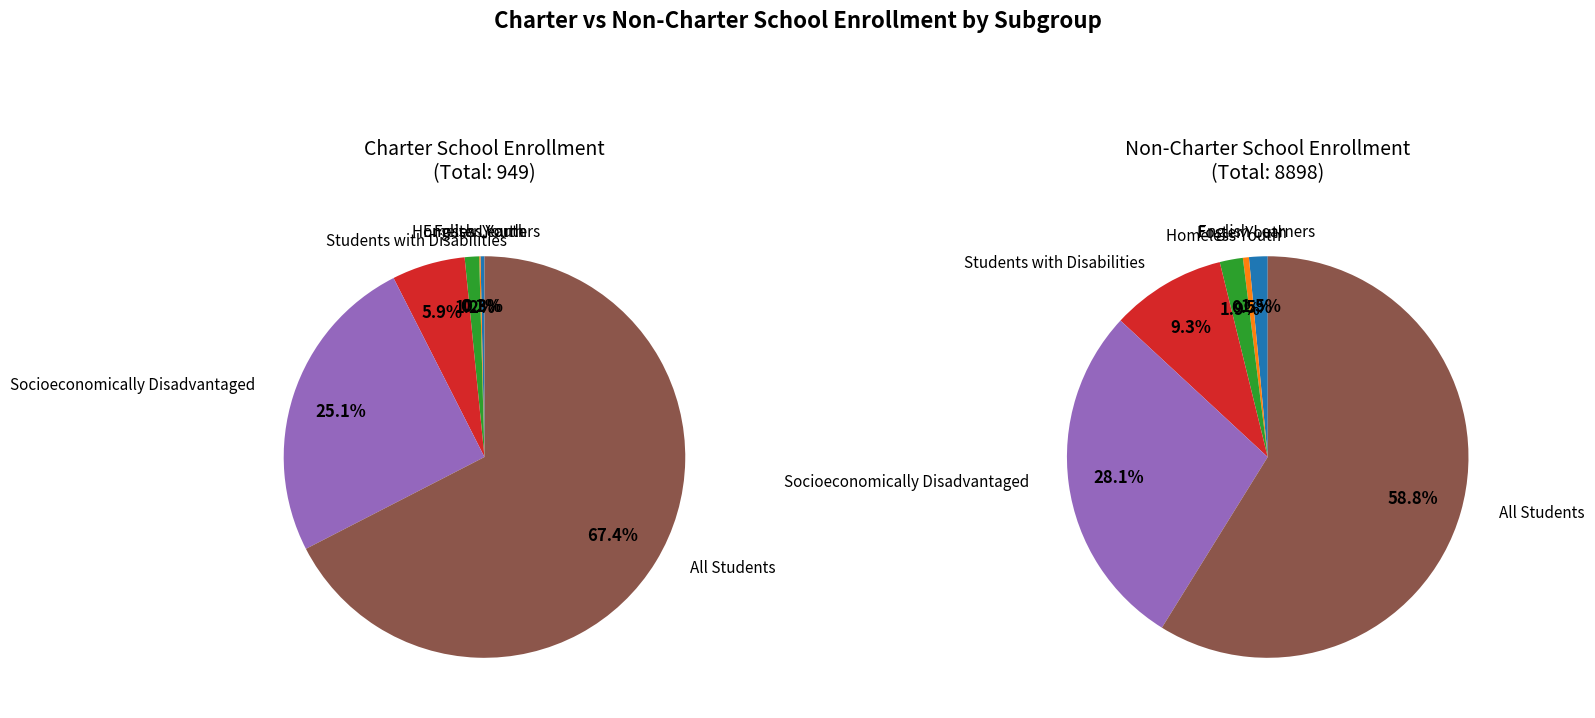

Does Socioeconomically Disadvantaged represent more than half of the total?

No